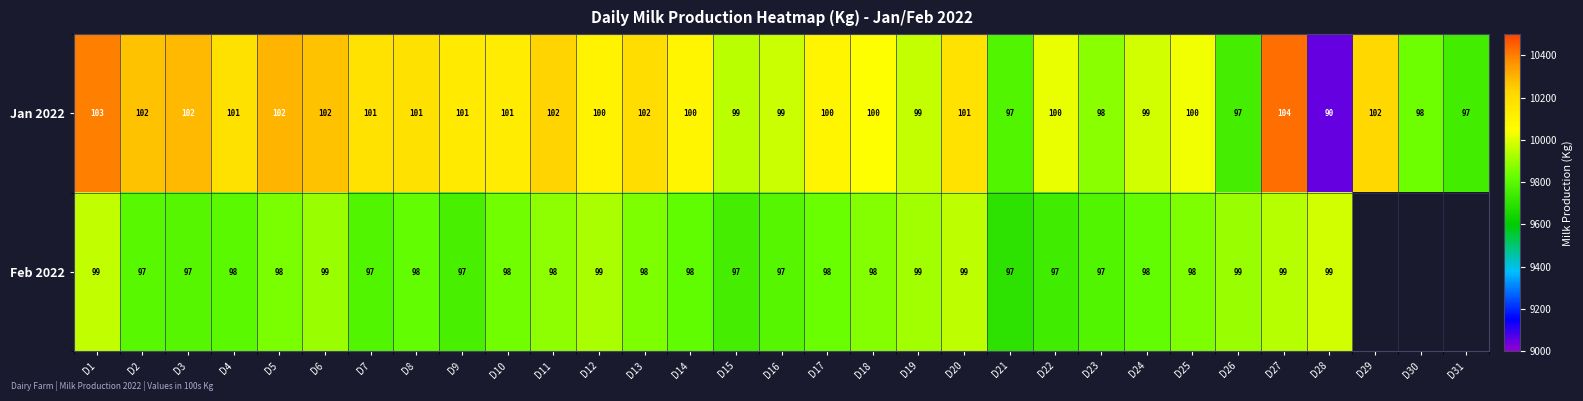

Which has a higher value, D8 or D14?

D8